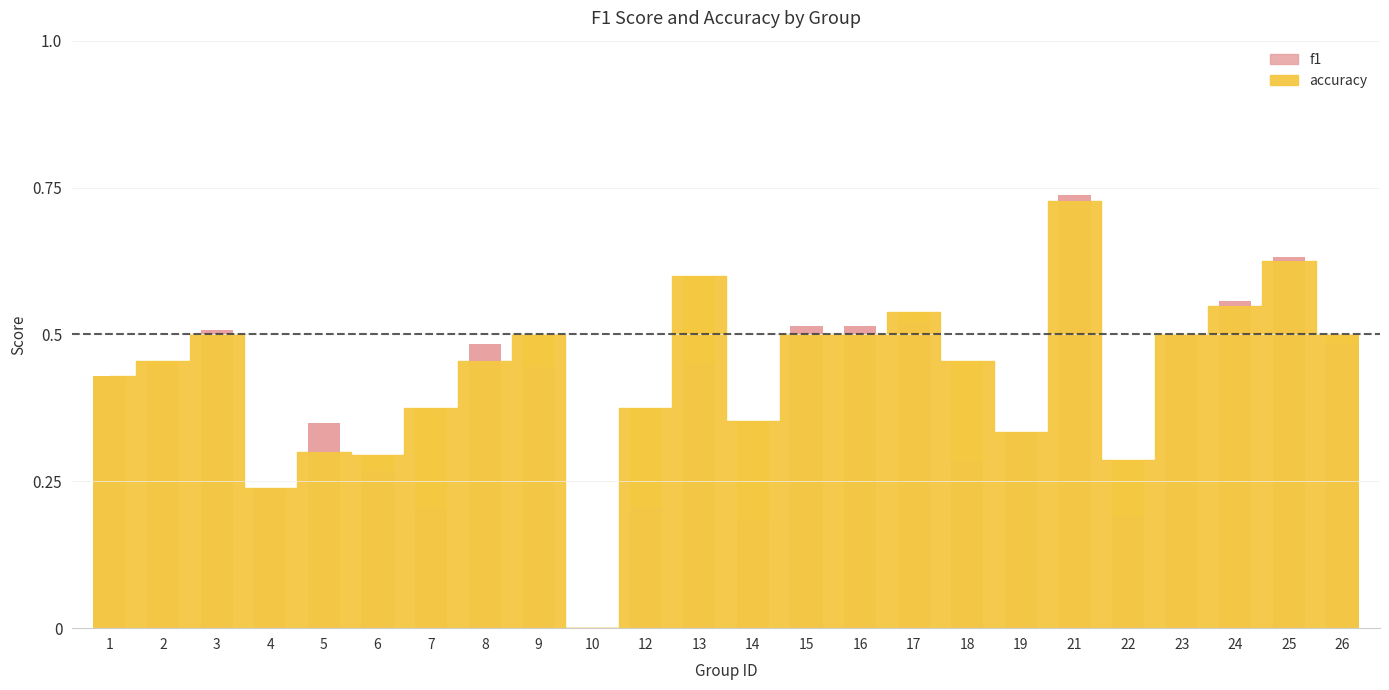

Reading right to left, what are all the values shown in this chart?

26=0.5	25=0.6	24=0.6	23=0.5	22=0.2	21=0.7	19=0.3	18=0.3	17=0.5	16=0.5	15=0.5	14=0.2	13=0.5	12=0.2	10=0.0	9=0.4	8=0.5	7=0.2	6=0.3	5=0.3	4=0.2	3=0.5	2=0.4	1=0.4